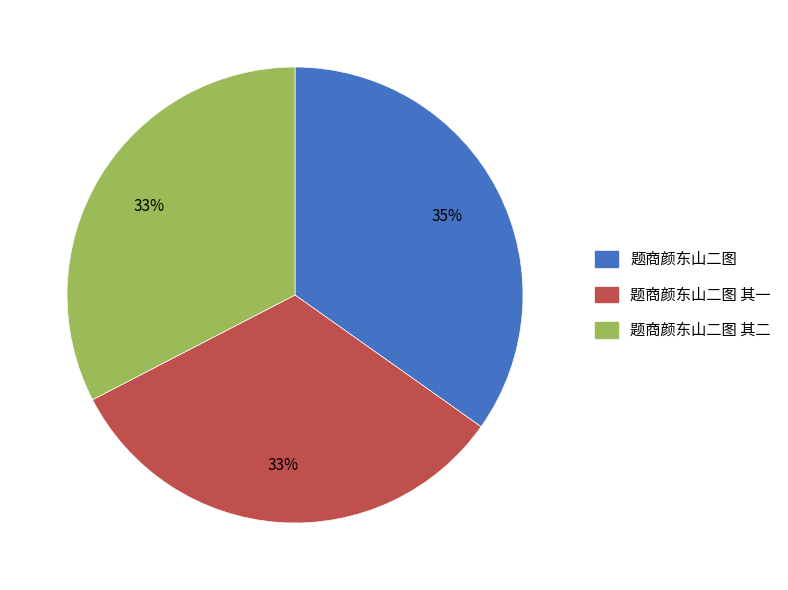

Is there a majority slice in this chart?

No